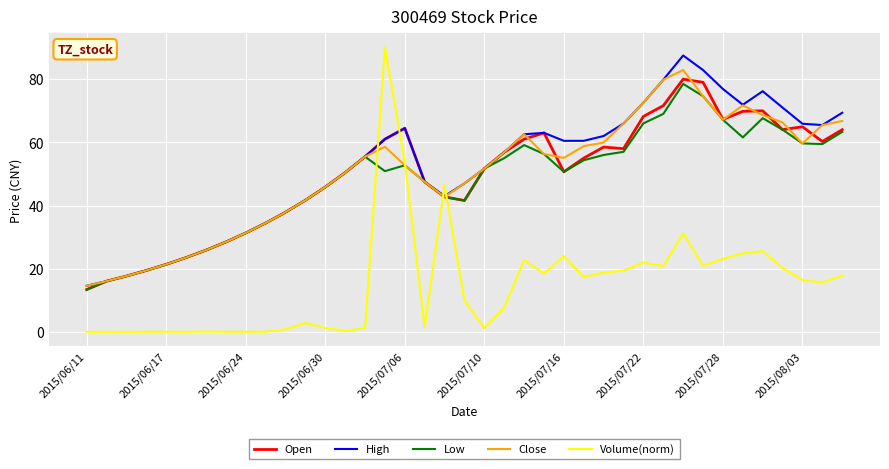

How many times do Volume(norm) and High cross each other?

4